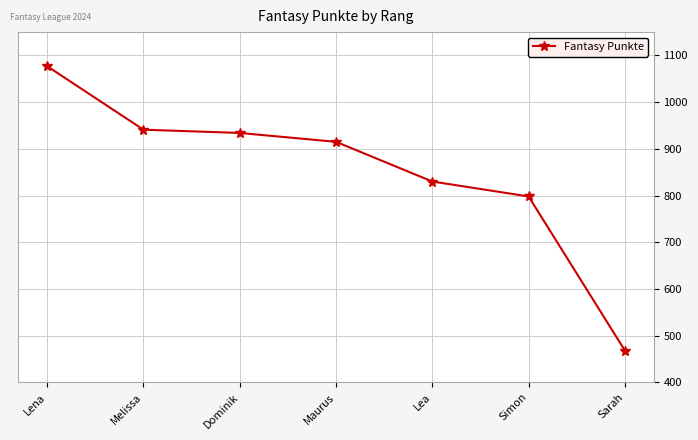

The chart shows a value of 1077 at Lena. True or false?

True